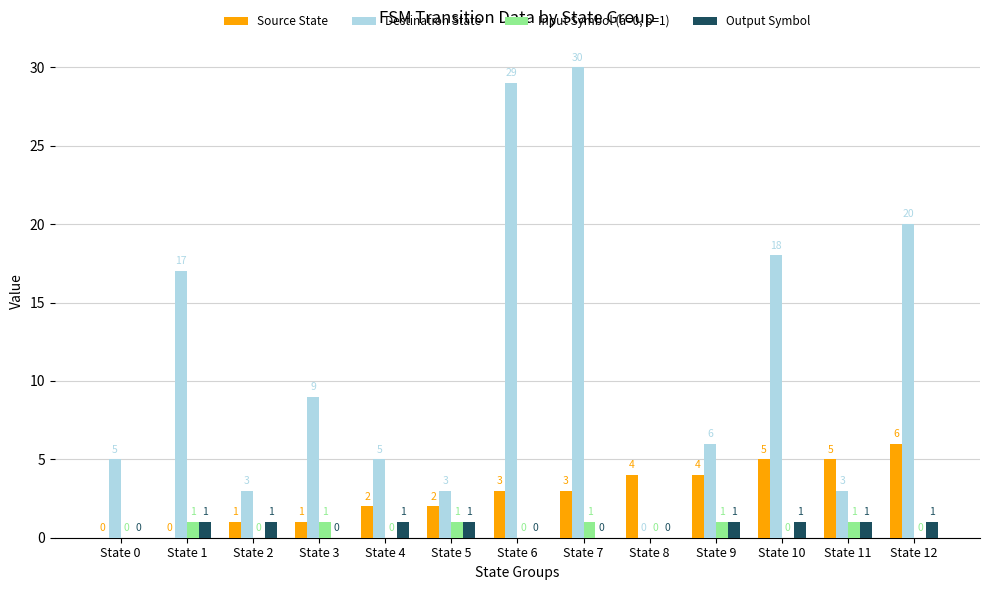

What is the approximate value of Source State at State 12?

6